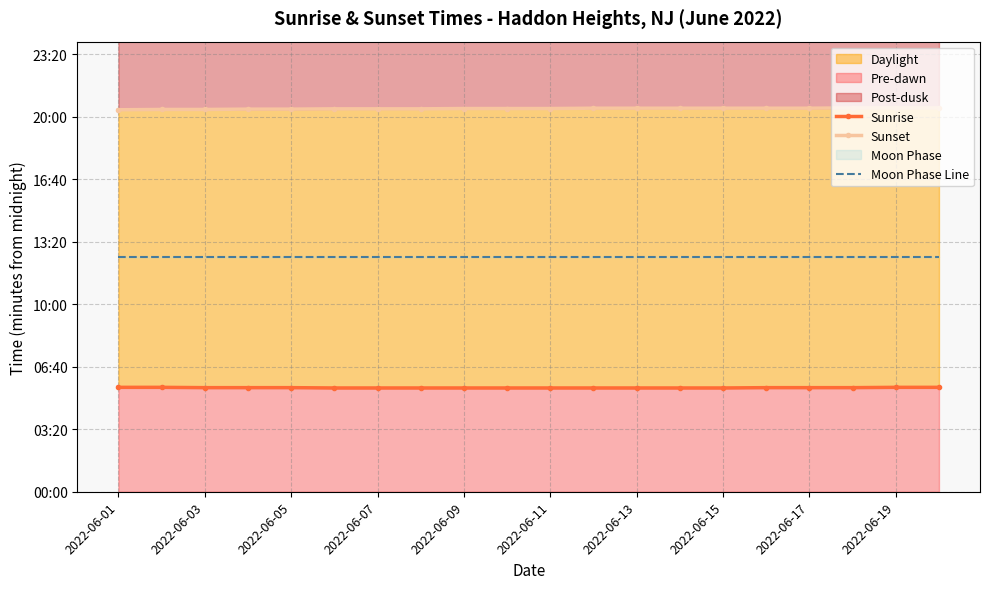

At which label does Sunrise reach its peak?

2022-06-01